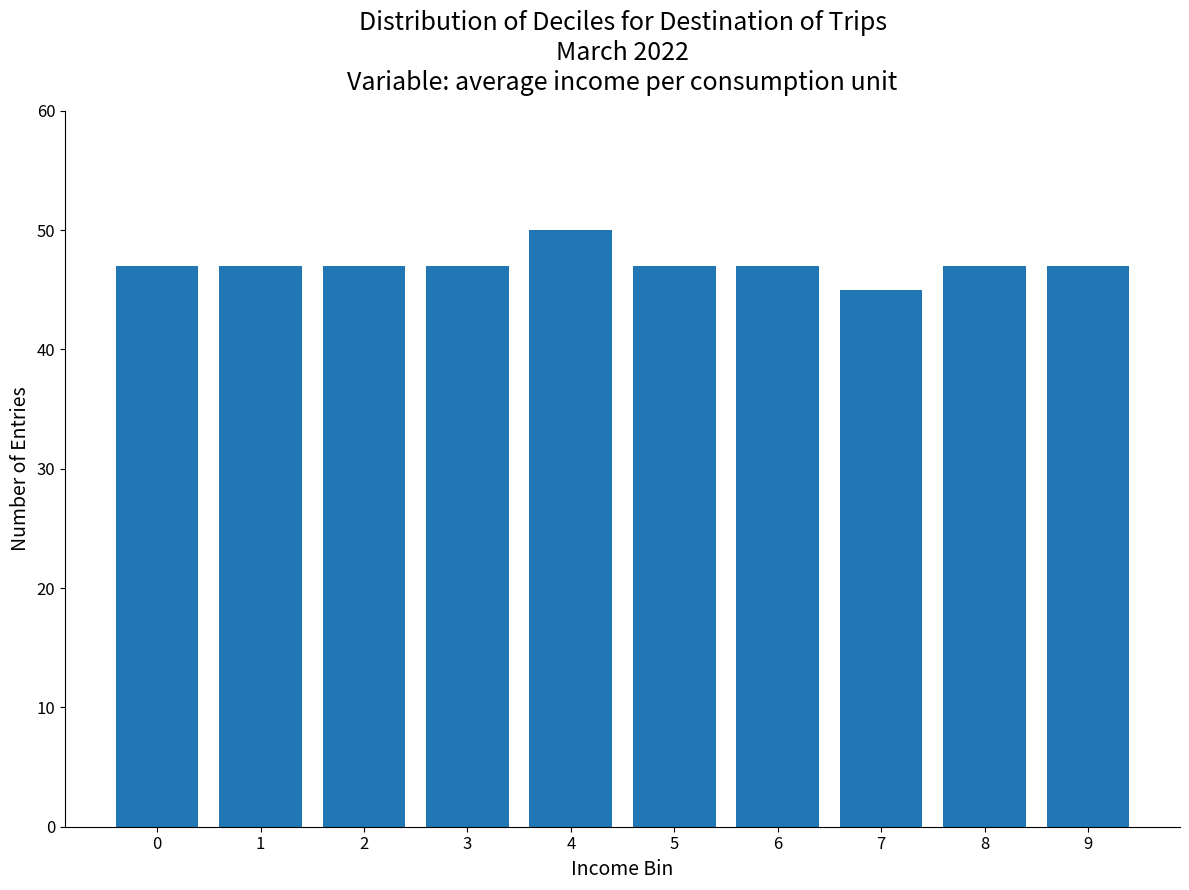

What is the difference between the values at 3 and 4?

3